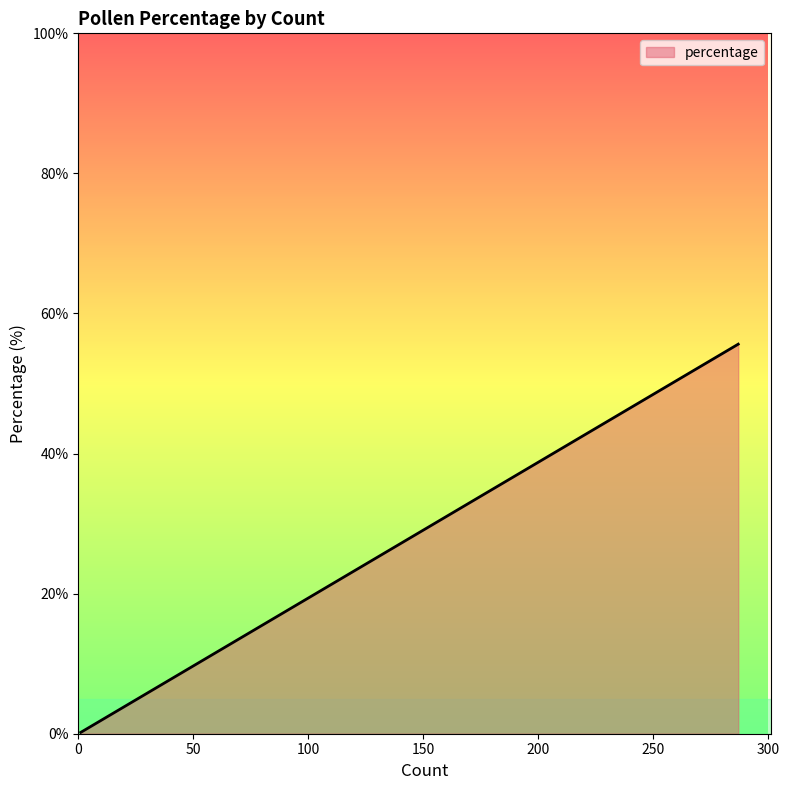

Is it true that the value at Rhinanthus-type is 3.5?

False